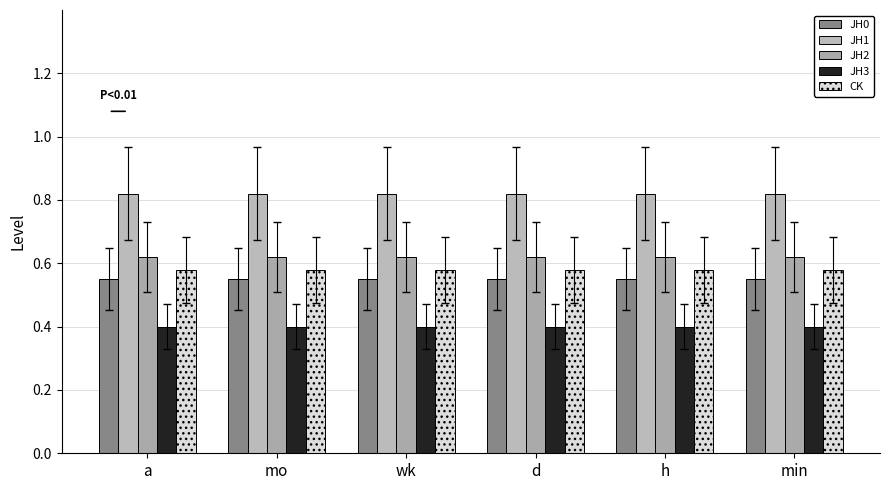

What is the average value of the CK series?

0.6